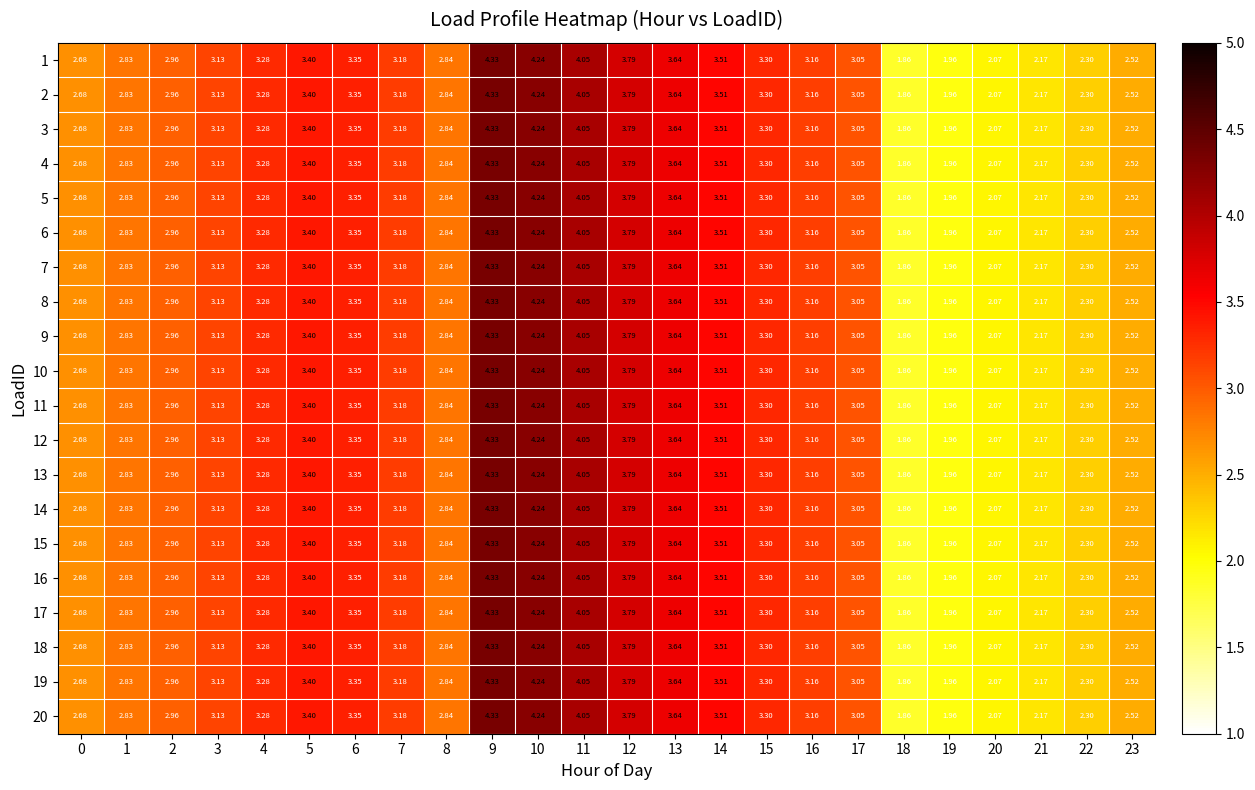

Is the value of 19 at 5 greater than the value of 14 at 0?

Yes